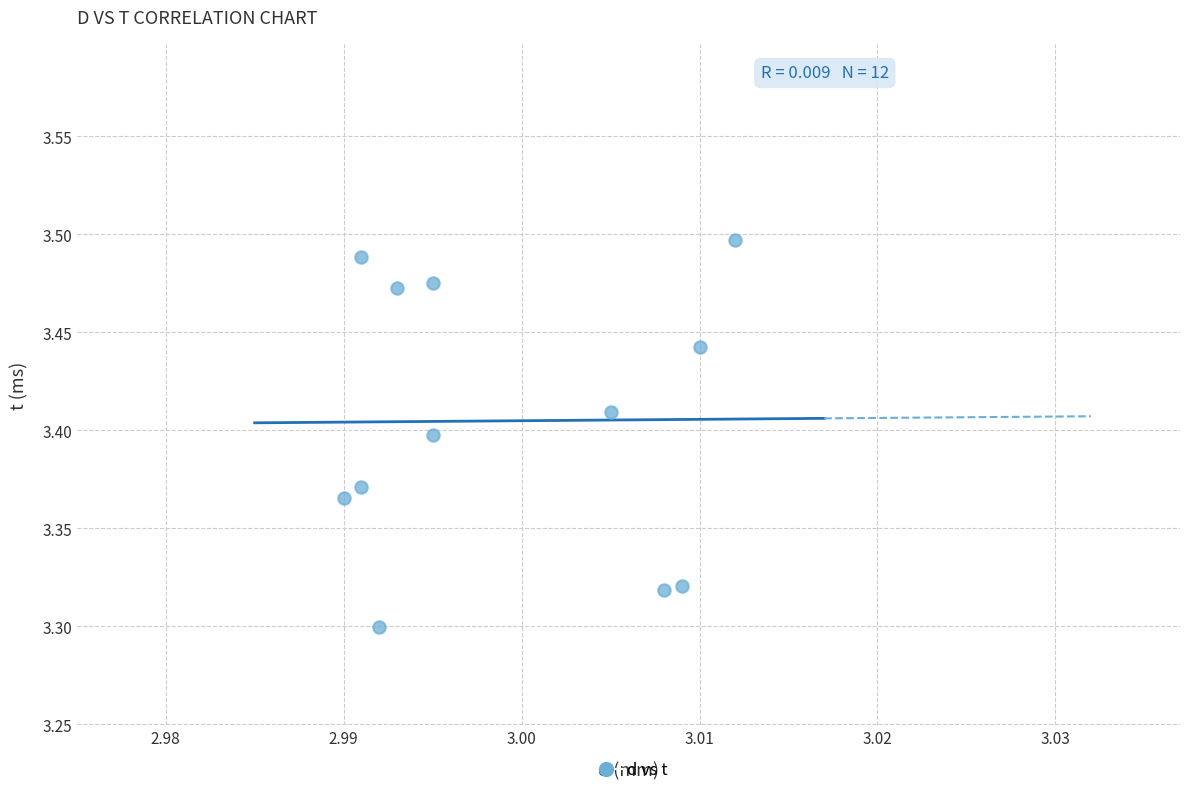

What is the average X value?

3.0